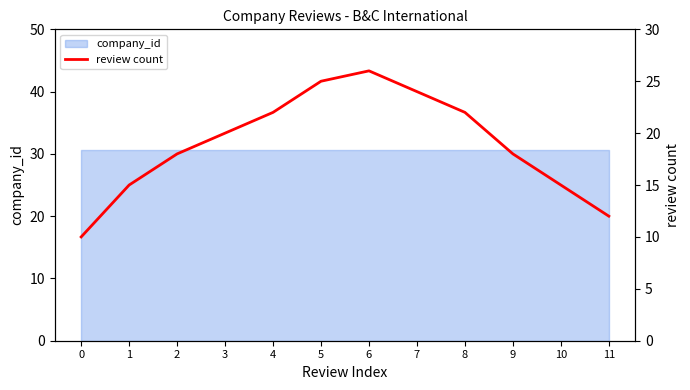

Reading right to left, what are all the values shown in this chart?

11=12	10=15	9=18	8=22	7=24	6=26	5=25	4=22	3=20	2=18	1=15	0=10